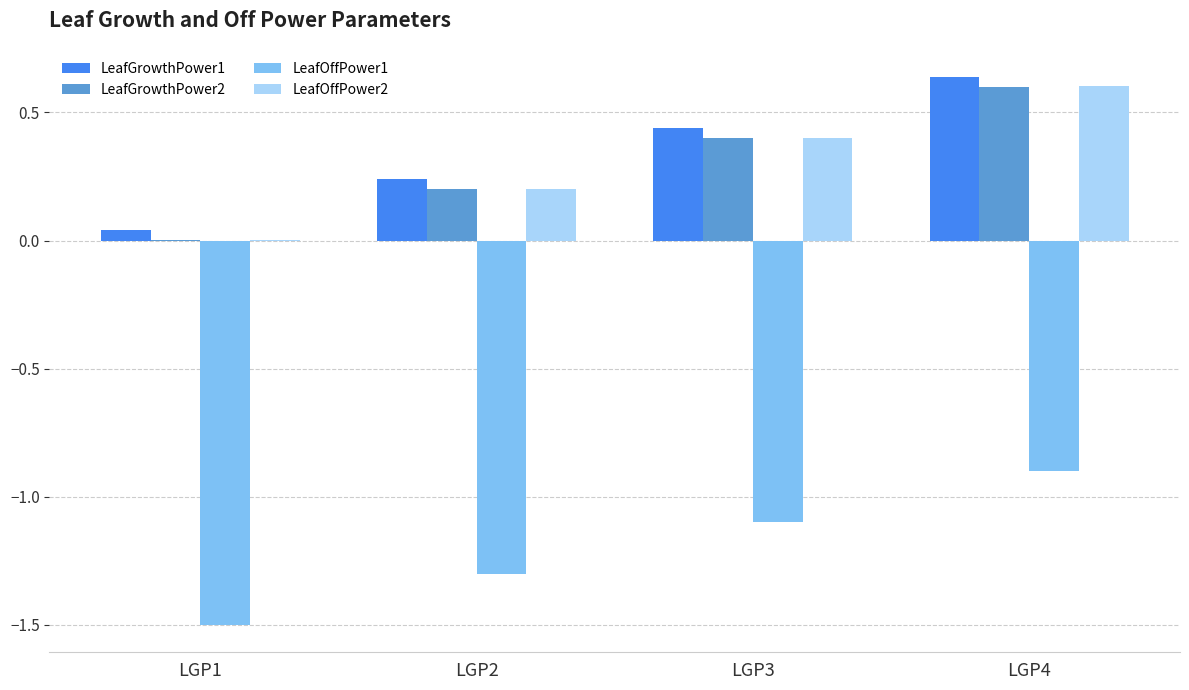

The LeafGrowthPower2 series shows 0.6 at LGP4. True or false?

True